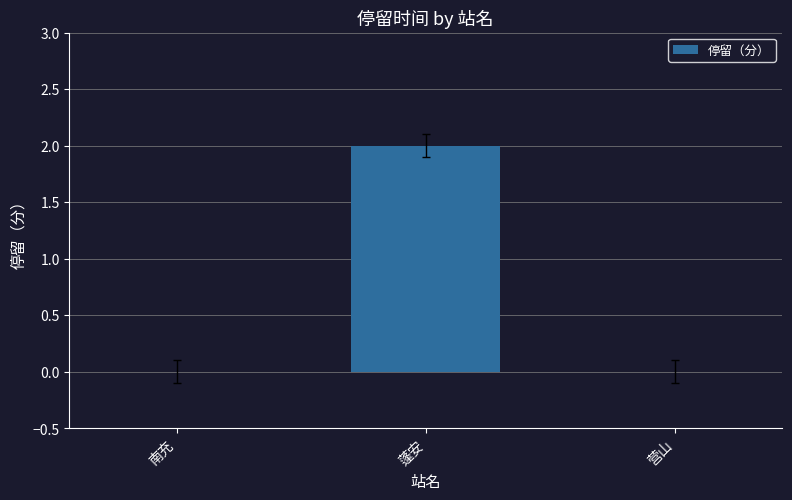

Between 蓬安 and 营山, which is larger?

蓬安